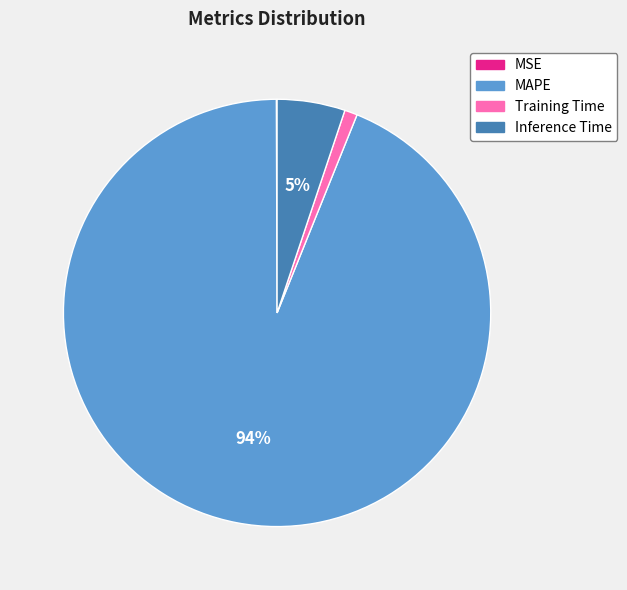

Do MAPE and Training Time together represent more than half of the pie?

Yes